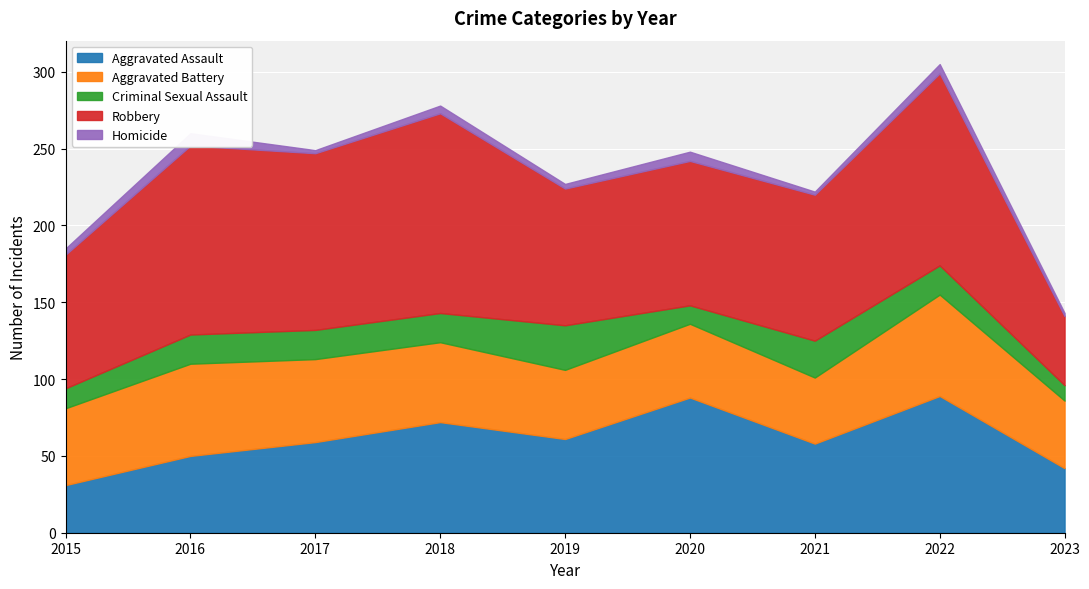

Which series has the largest total across all categories?

Robbery